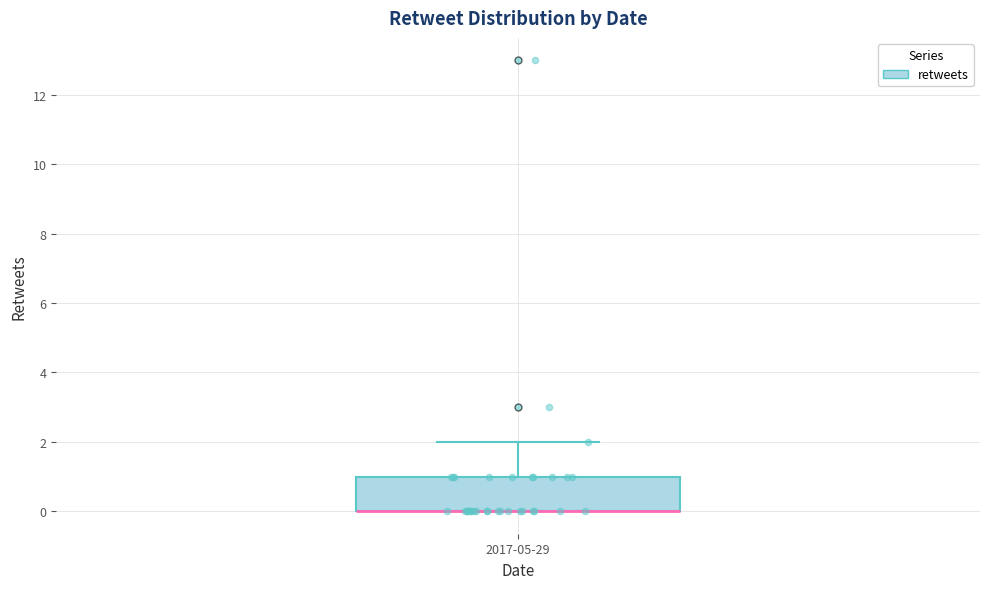

Where is the lower edge of the box for 2017-05-29 on the y-axis? The values are not printed on the chart, so give them approximately, as read against the axis.

0